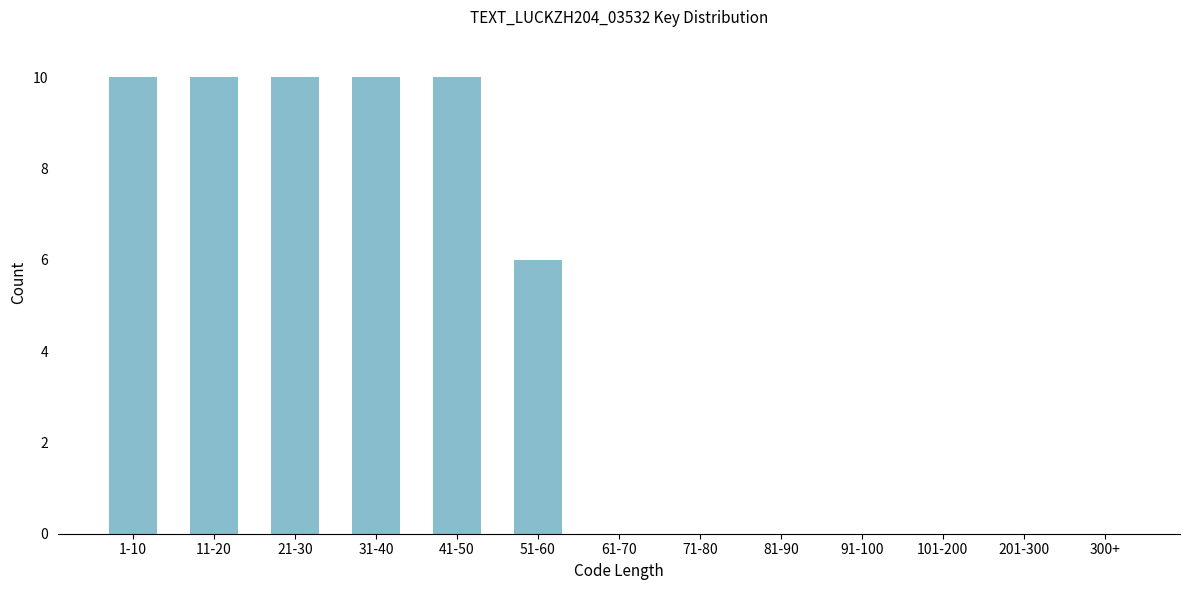

Reading left to right, what are all the values shown in this chart?

1-10=10	11-20=10	21-30=10	31-40=10	41-50=10	51-60=6	61-70=0	71-80=0	81-90=0	91-100=0	101-200=0	201-300=0	300+=0